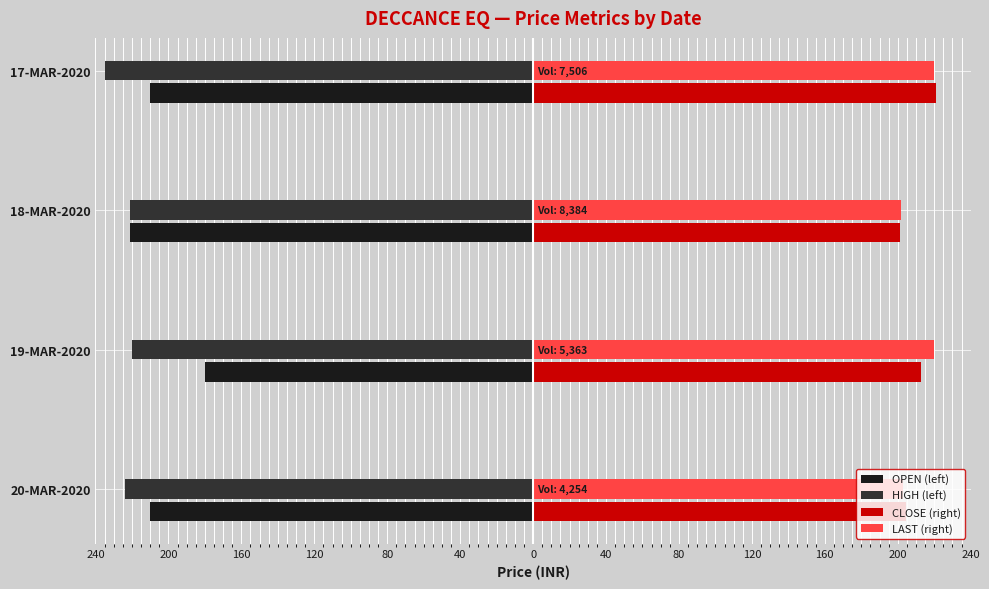

What are all the series names shown in the legend?

OPEN (left), HIGH (left), CLOSE (right), LAST (right)